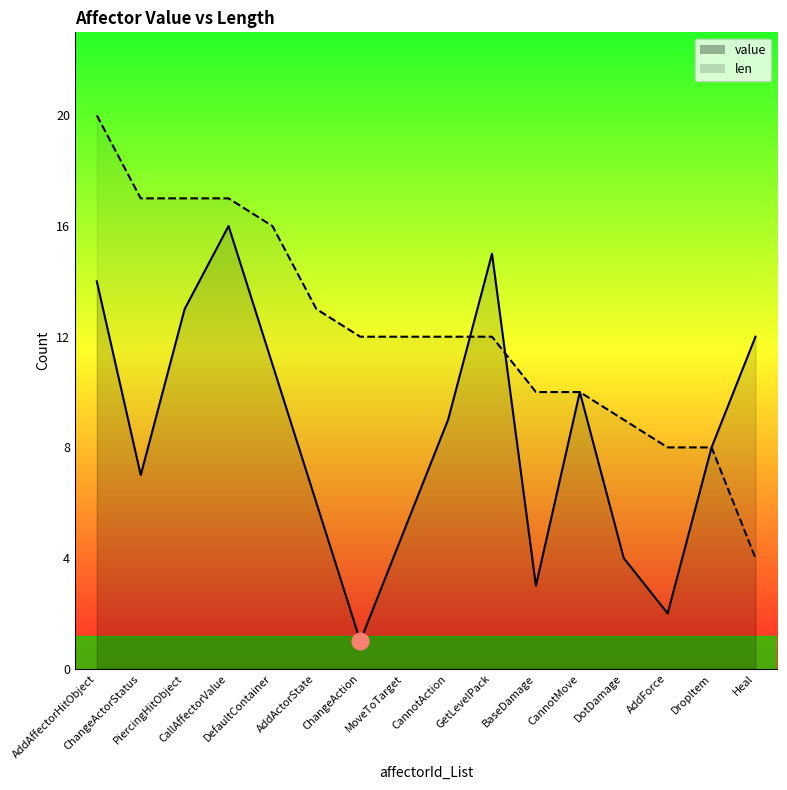

True or false: value has a value of 4 at DotDamage.

True